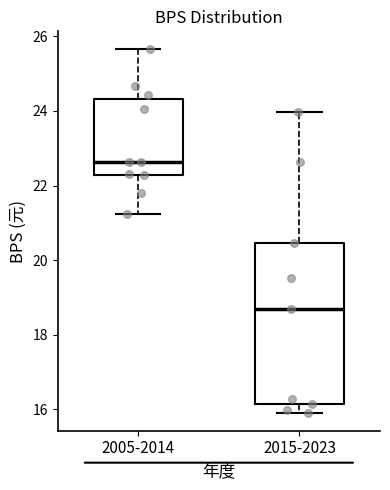

Reading left to right, read every box against the y-axis: the position of its median line, the range the box covers, and the ends of its whiskers. The values are not printed on the chart, so give them approximately, as read against the axis.

2005-2014: median 22.6, box 22.2 to 24.4, whiskers 21.2 to 25.6
2015-2023: median 18.6, box 16.2 to 20.4, whiskers 16.0 to 24.0